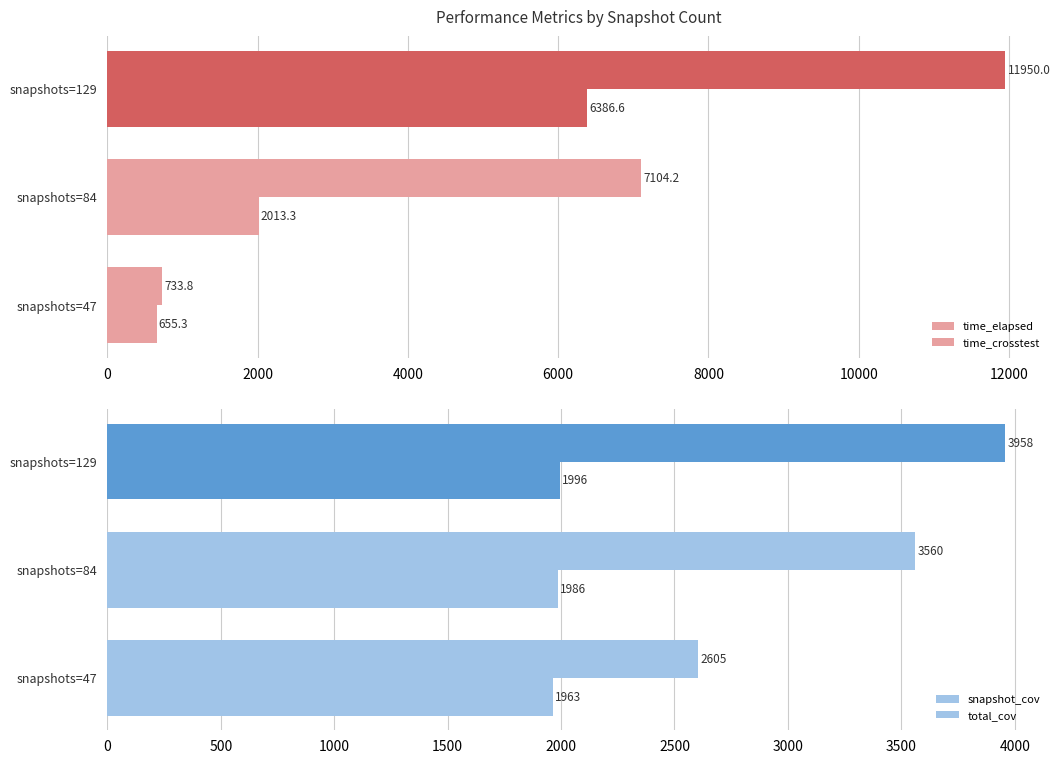

At how many categories does at least one series exceed 4552?

2